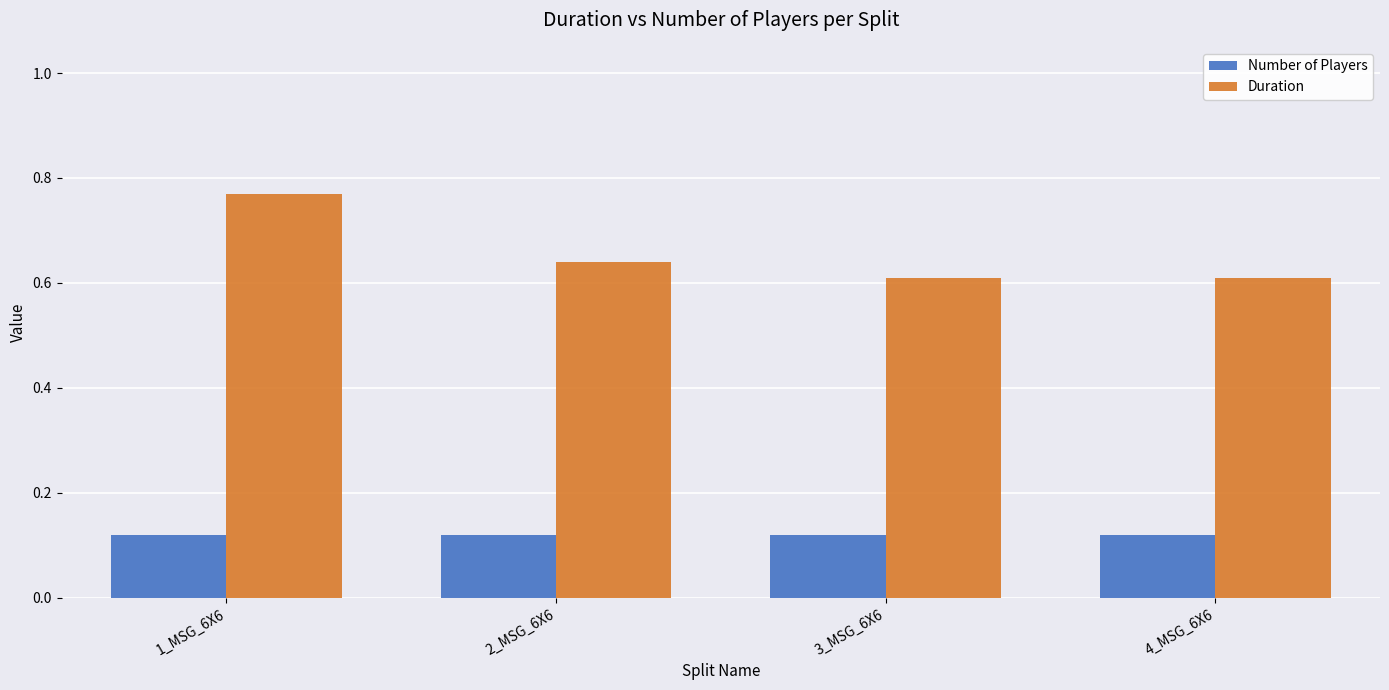

What is the difference between the Duration values at 3_MSG_6X6 and 1_MSG_6X6?

0.2